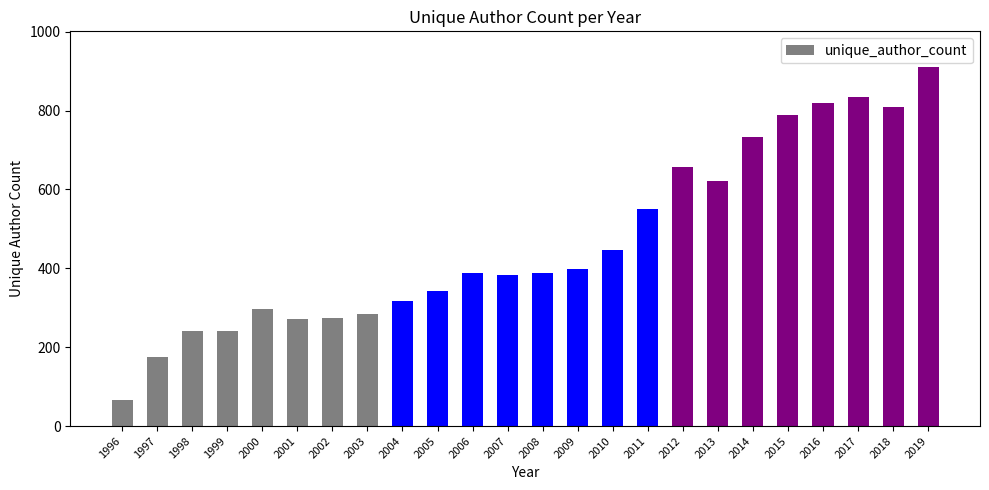

What is the value of the 13th bar from the left?

387